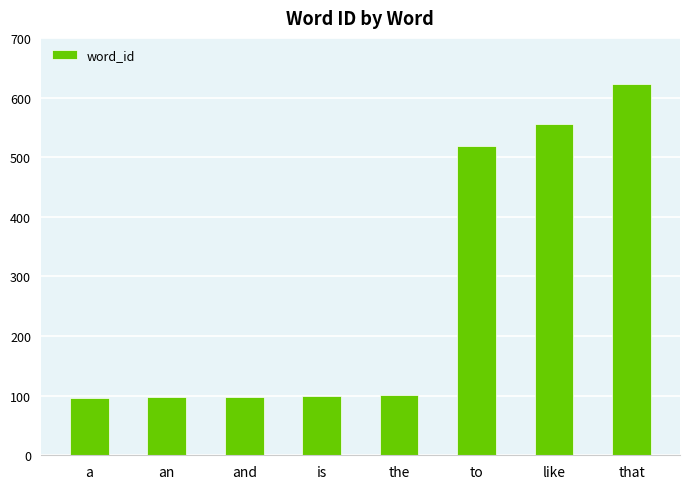

What is the ratio of the value at an to the value at is?

1.0